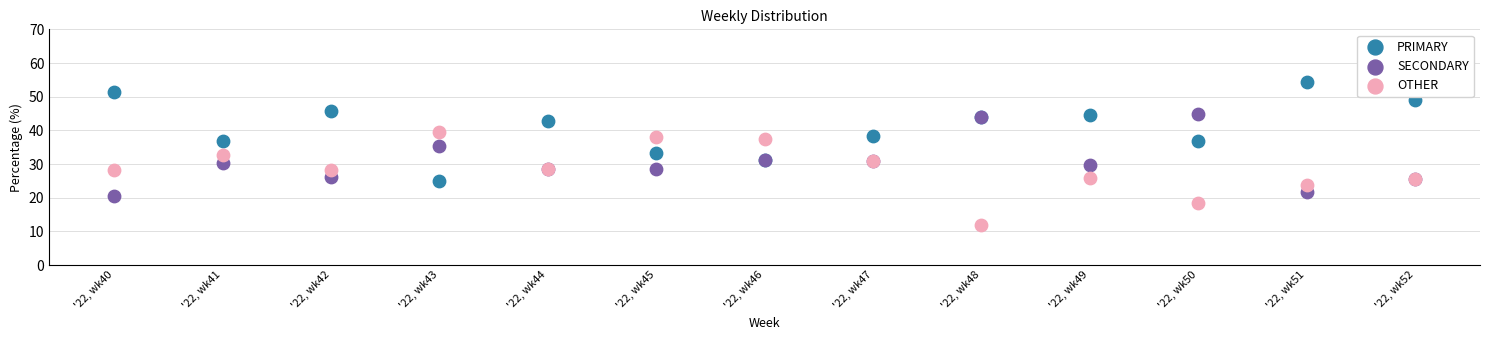

Which series has the widest spread of Y values?

PRIMARY